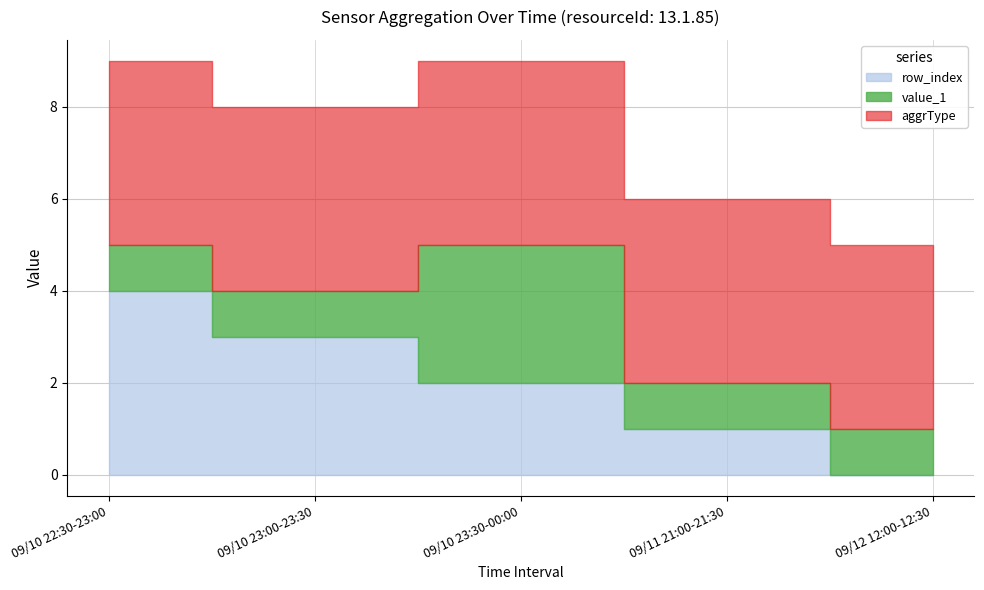

True or false: aggrType_4 and row_index intersect in this chart.

False